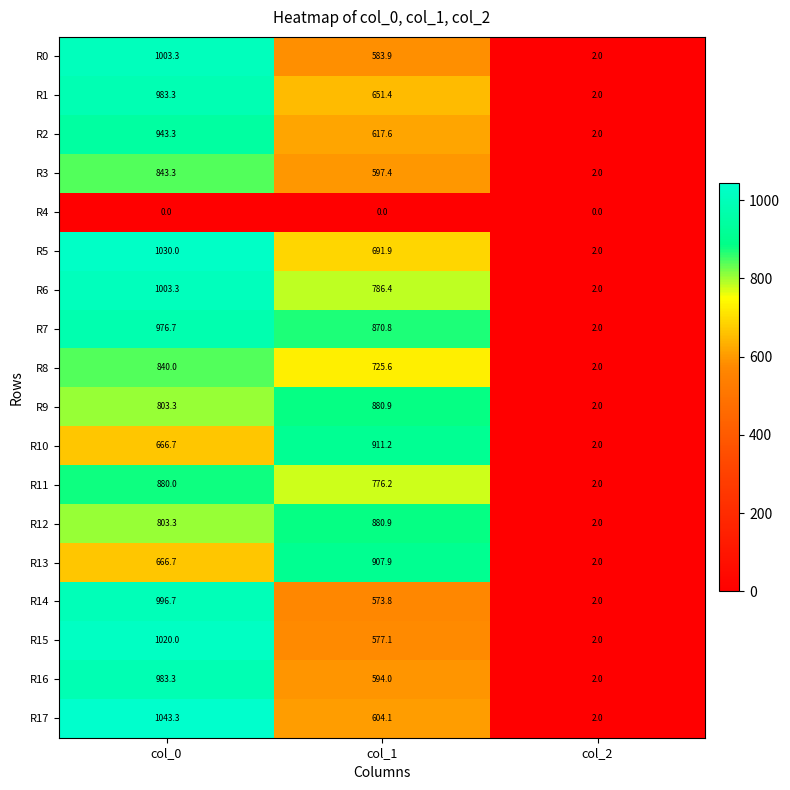

Which series has the largest total across all categories?

R7